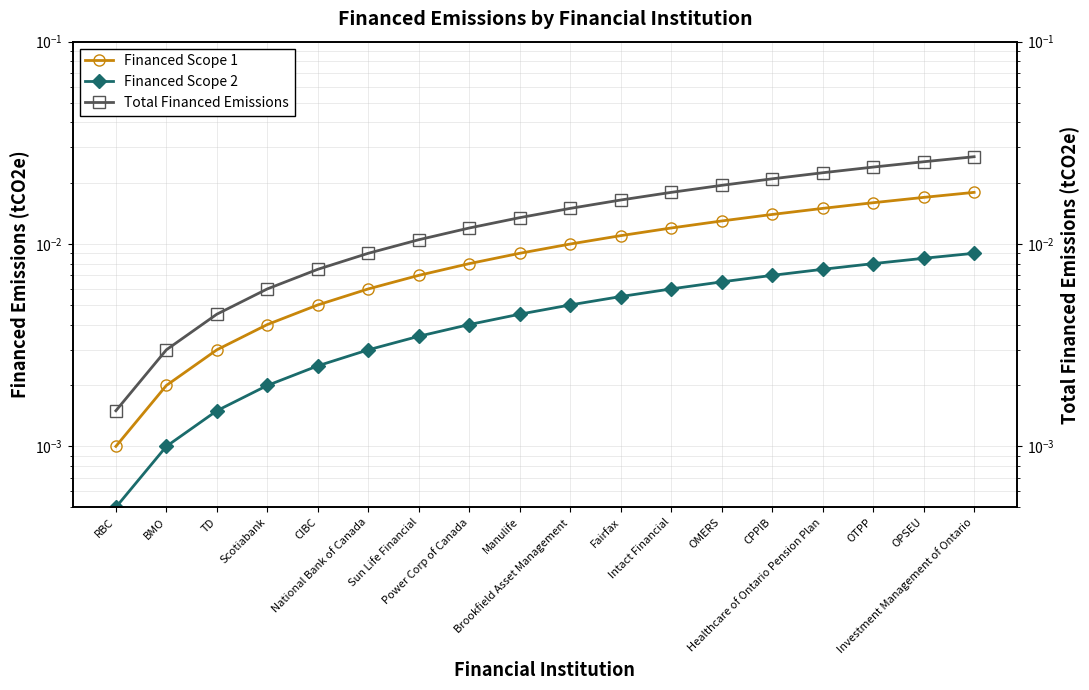

Between Power Corp of Canada and Investment Management of Ontario, which is larger?

Investment Management of Ontario